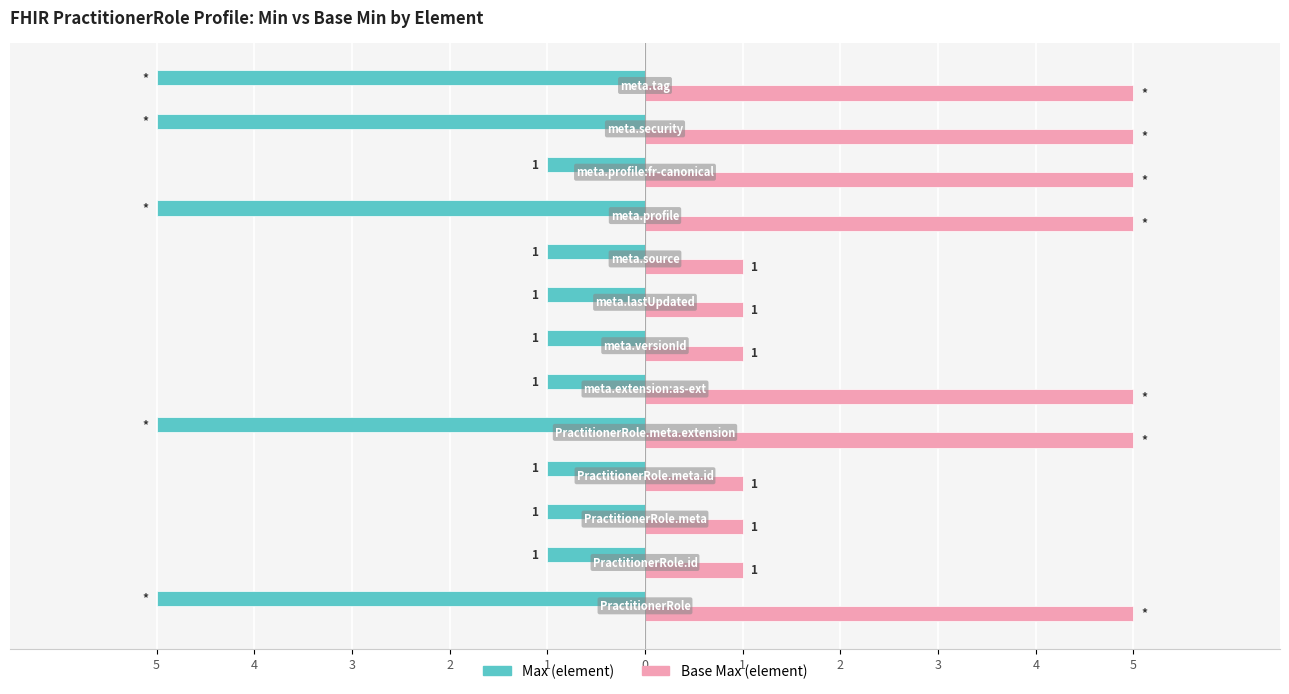

What are all the series names shown in the legend?

Max (element), Base Max (element)